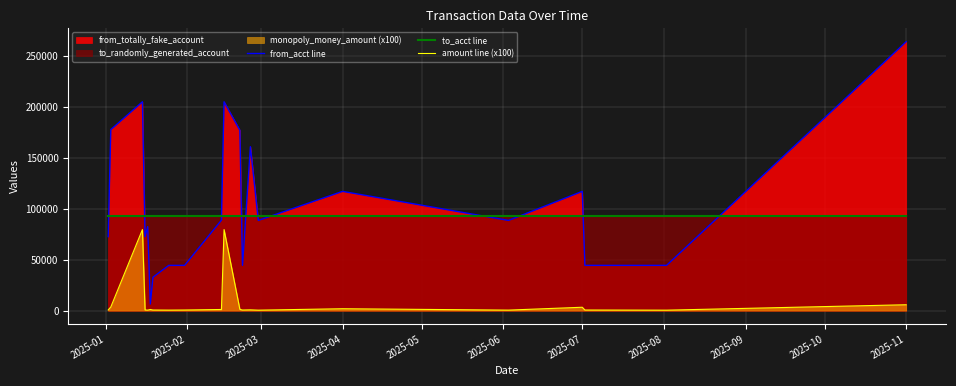

After their last crossing, which series has the higher values: from_acct line or to_acct line?

from_acct line